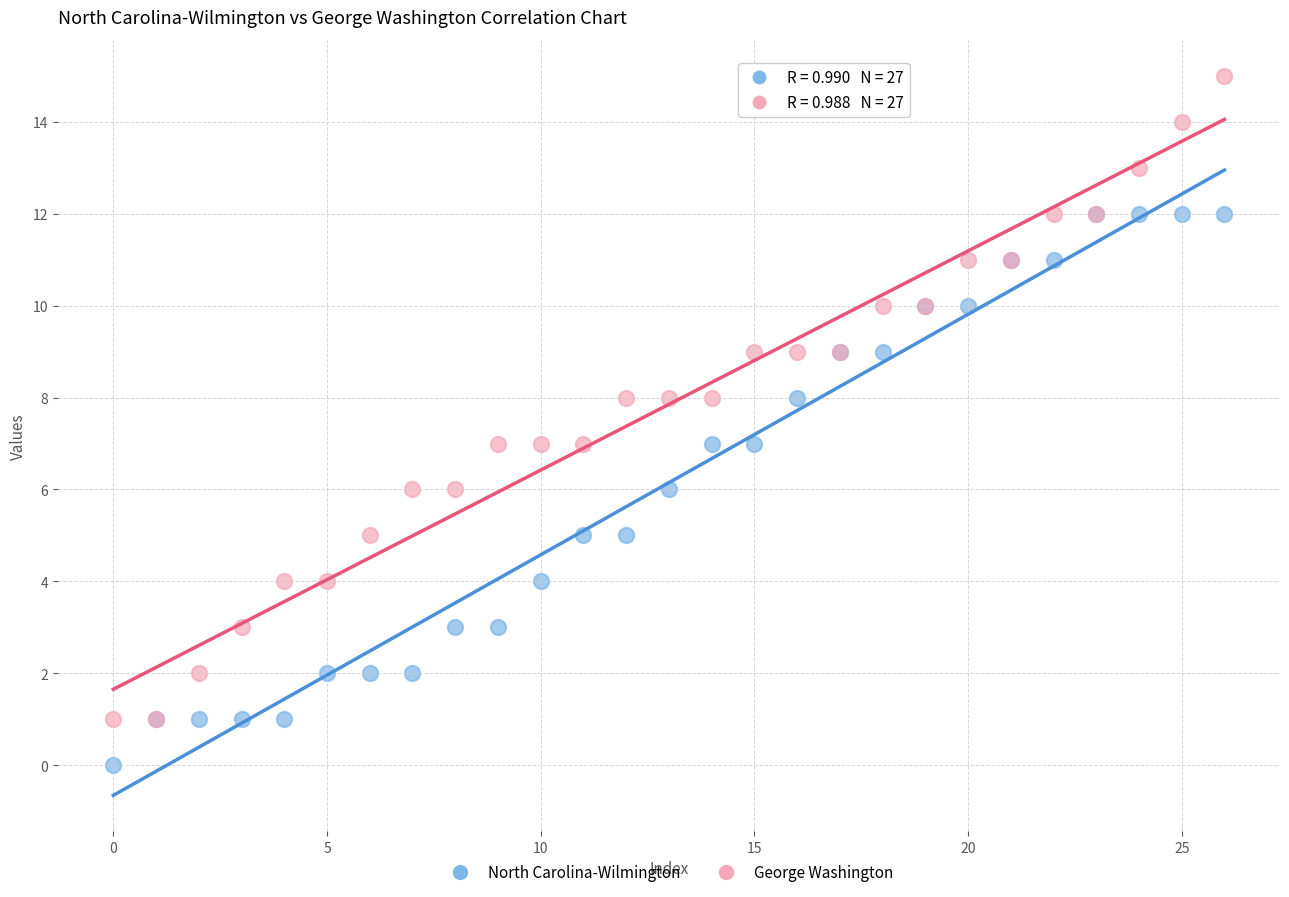

Which series has the largest Y range (max minus min)?

George Washington